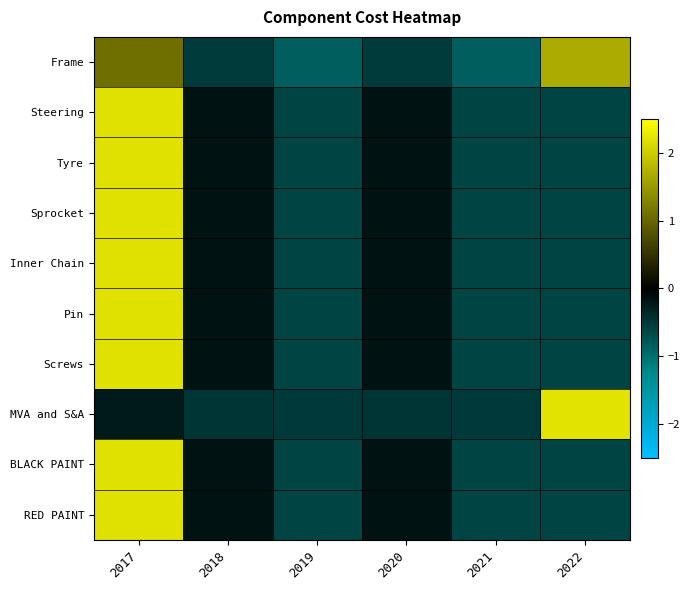

Which series changed the most between 2018 and 2020?

Frame